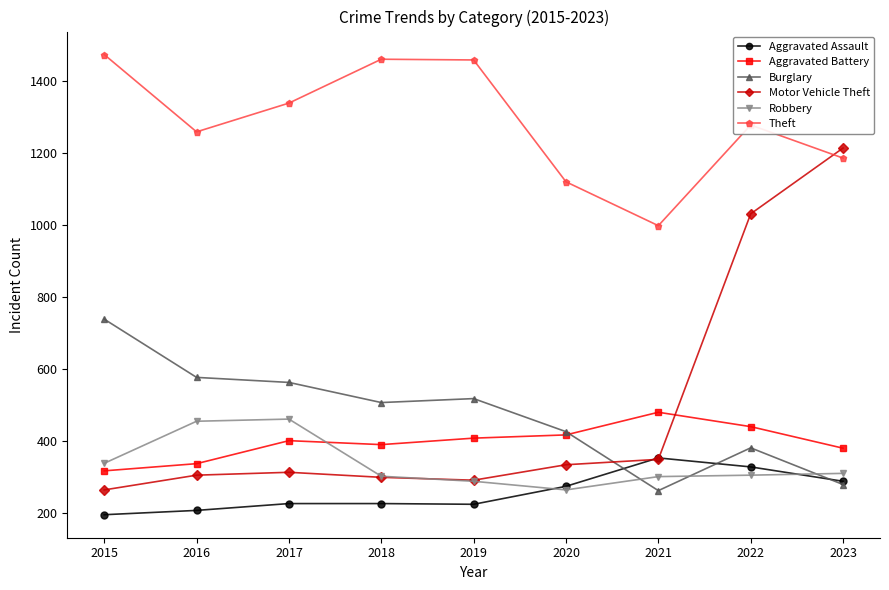

Which series has the widest spread of values?

Motor Vehicle Theft